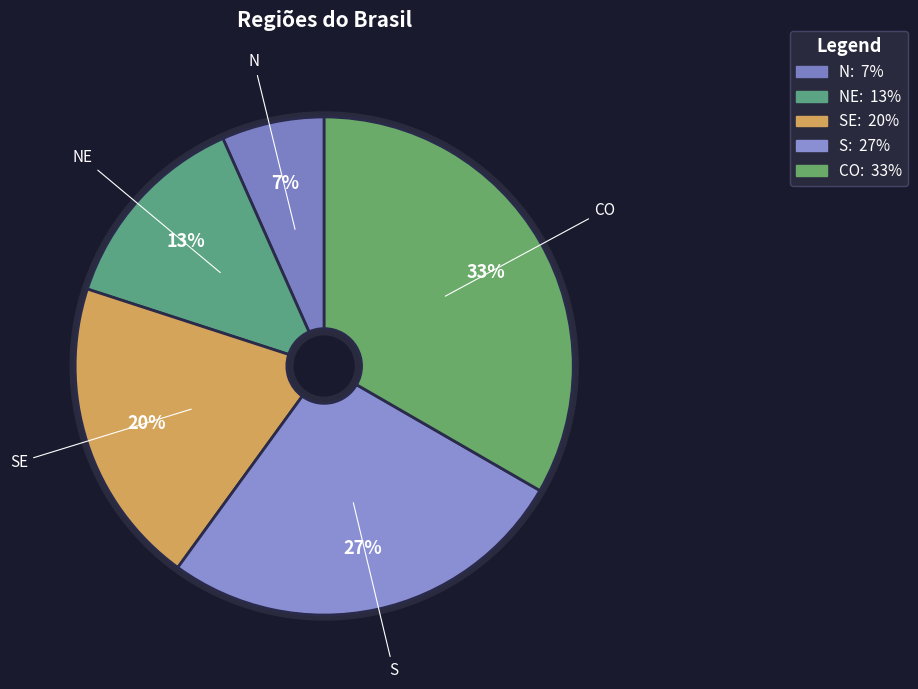

Combined, what portion of the pie is NE and N?

20.0%